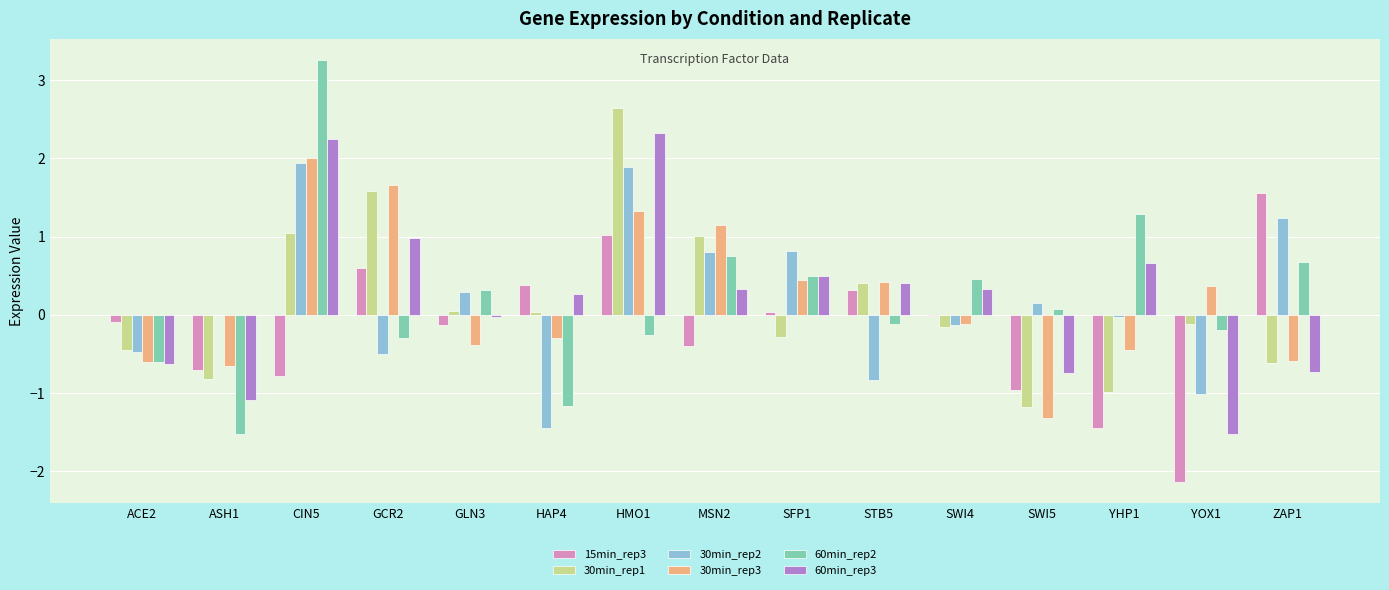

Count the number of categories in the chart.

15